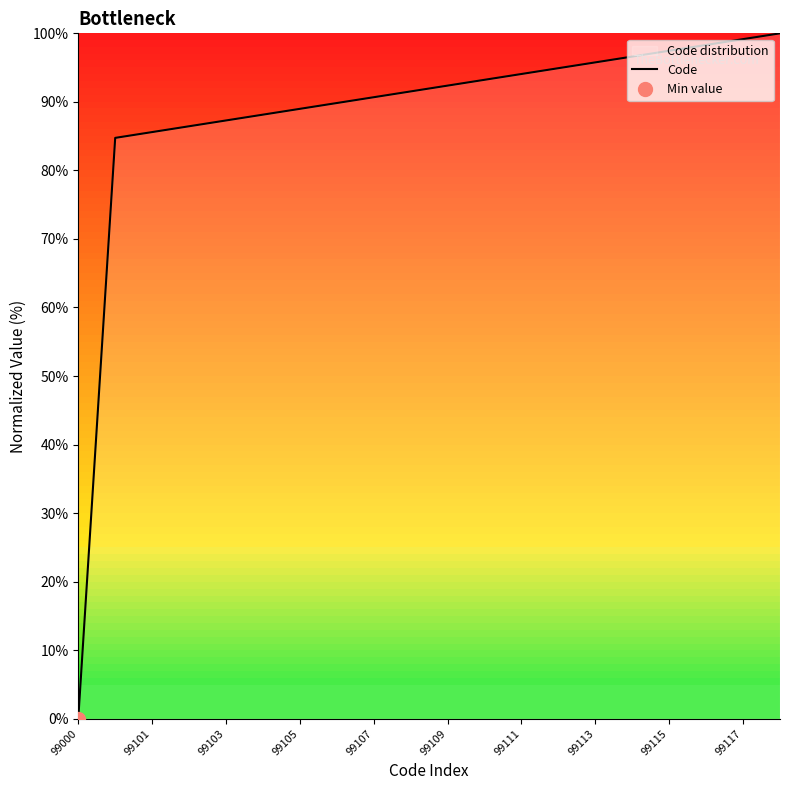

Reading left to right, list all the values displayed in this chart.

0.0	84.7	85.6	86.4	87.3	88.1	89.0	89.8	90.7	91.5	92.4	93.2	94.1	94.9	95.8	96.6	97.5	98.3	99.2	100.0